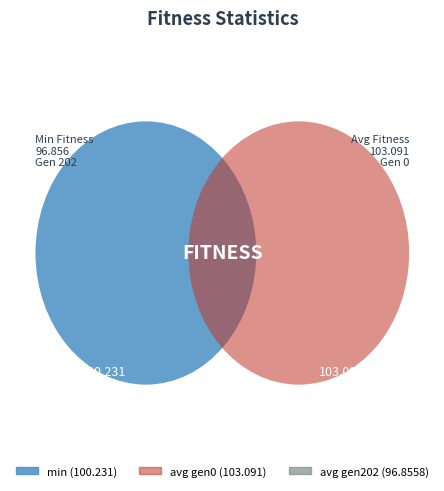

How many slices are in this pie chart?

3